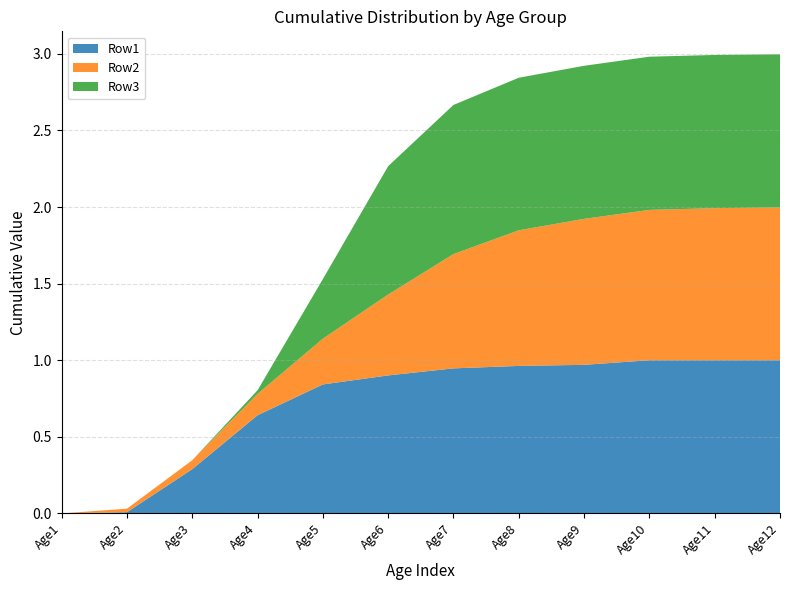

Reading left to right, list all the values displayed in this chart.

Row1: 0.0	0.0	0.3	0.6	0.8	0.9	0.9	1.0	1.0	1.0	1.0	1.0
Row2: 0.0	0.0	0.1	0.1	0.3	0.5	0.7	0.9	1.0	1.0	1.0	1.0
Row3: 0.0	0.0	0.0	0.0	0.4	0.8	1.0	1.0	1.0	1.0	1.0	1.0